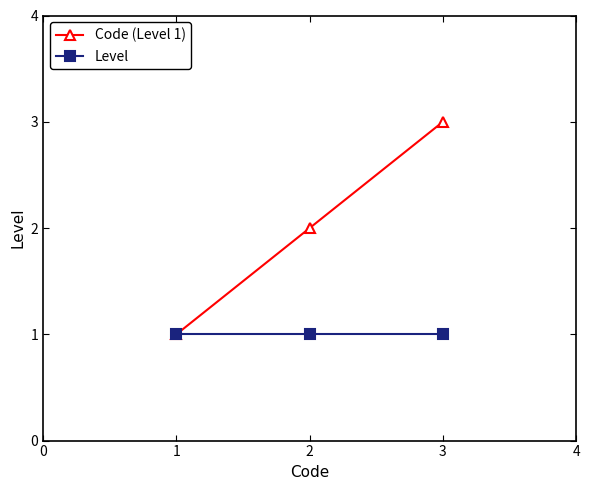

Does the chart display data point markers on the line(s)?

Yes